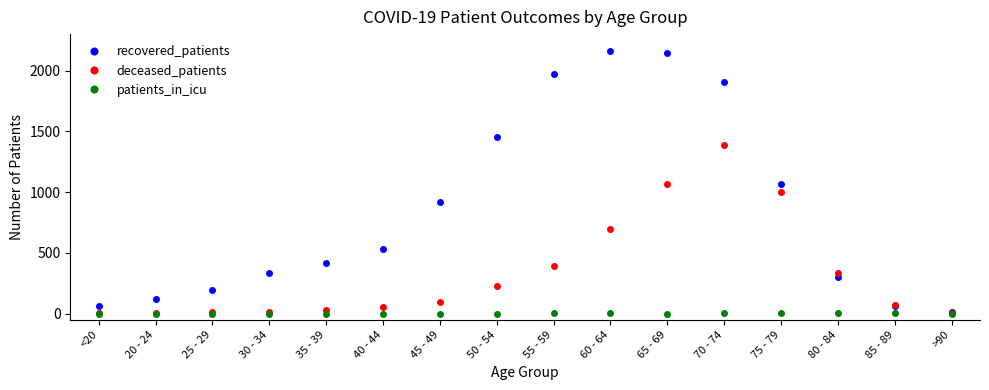

What is the sum of all deceased_patients values?

5402